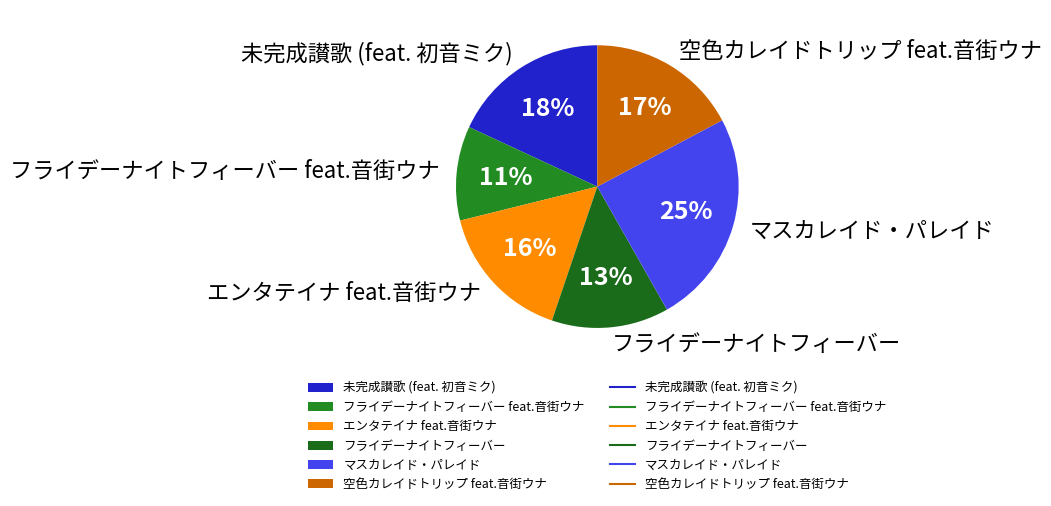

Rank the categories by value from lowest to highest.

フライデーナイトフィーバー feat.音街ウナ, フライデーナイトフィーバー, エンタテイナ feat.音街ウナ, 空色カレイドトリップ feat.音街ウナ, 未完成讃歌 (feat. 初音ミク), マスカレイド・パレイド